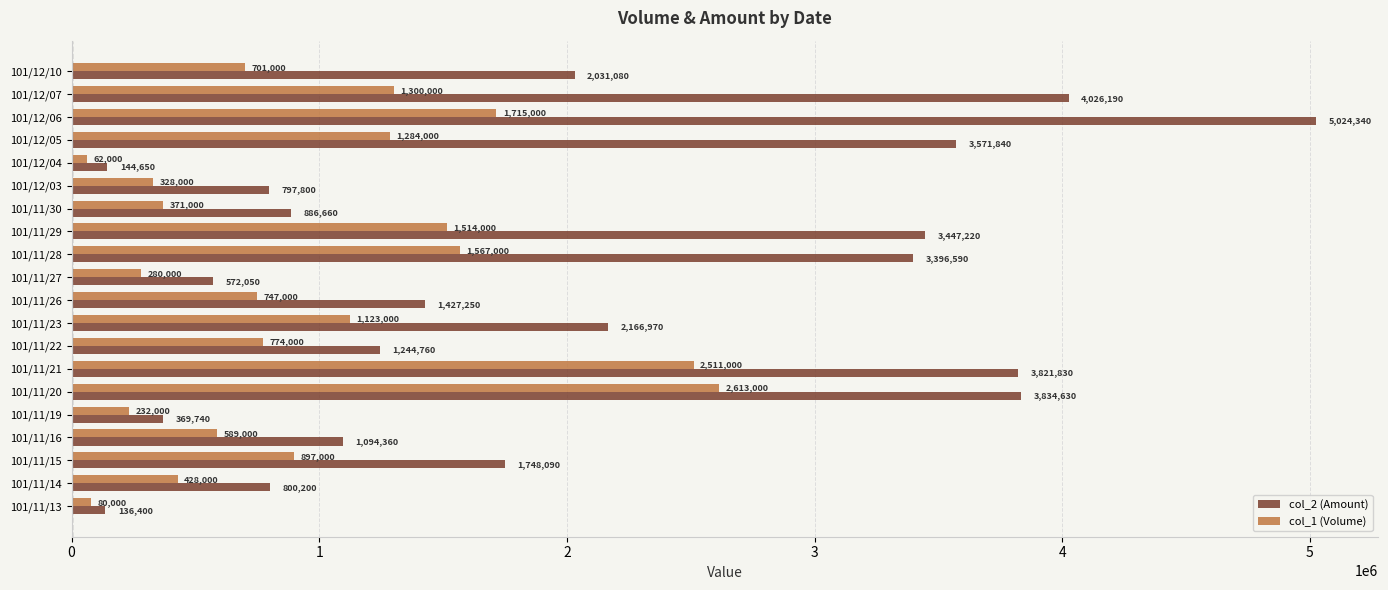

At which category is the sum across all series the highest?

101/12/06